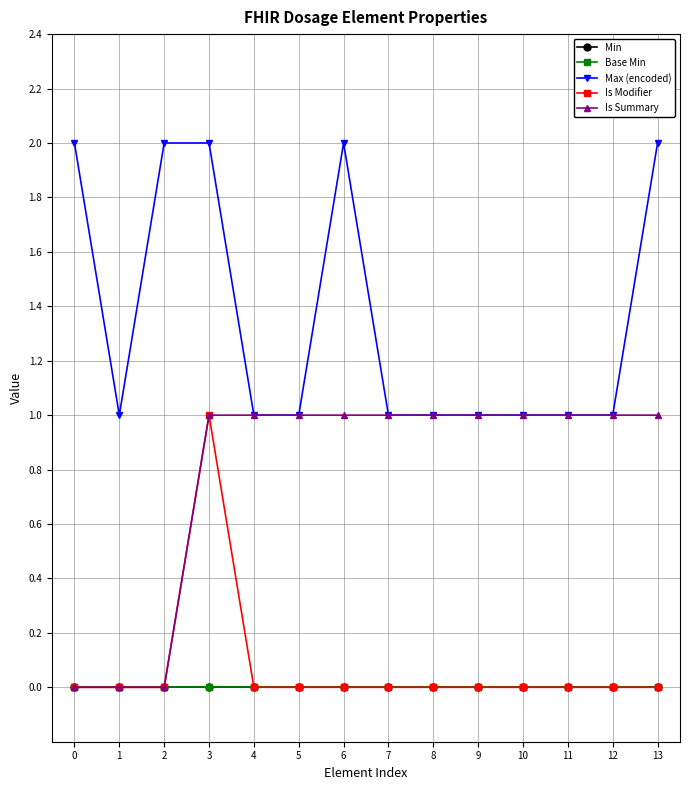

Does the chart have visible grid lines?

Yes